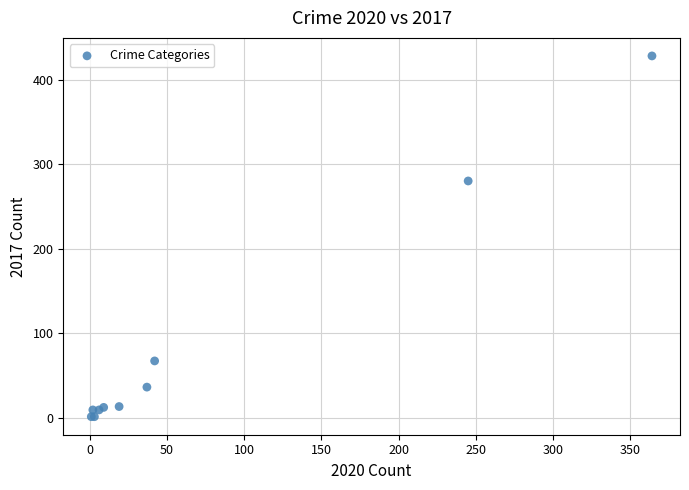

What Y value in the scatter plot is closest to 214?

280